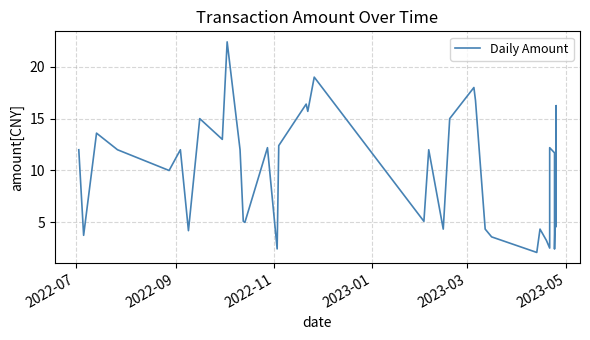

What is the maximum value shown in the chart?

22.4